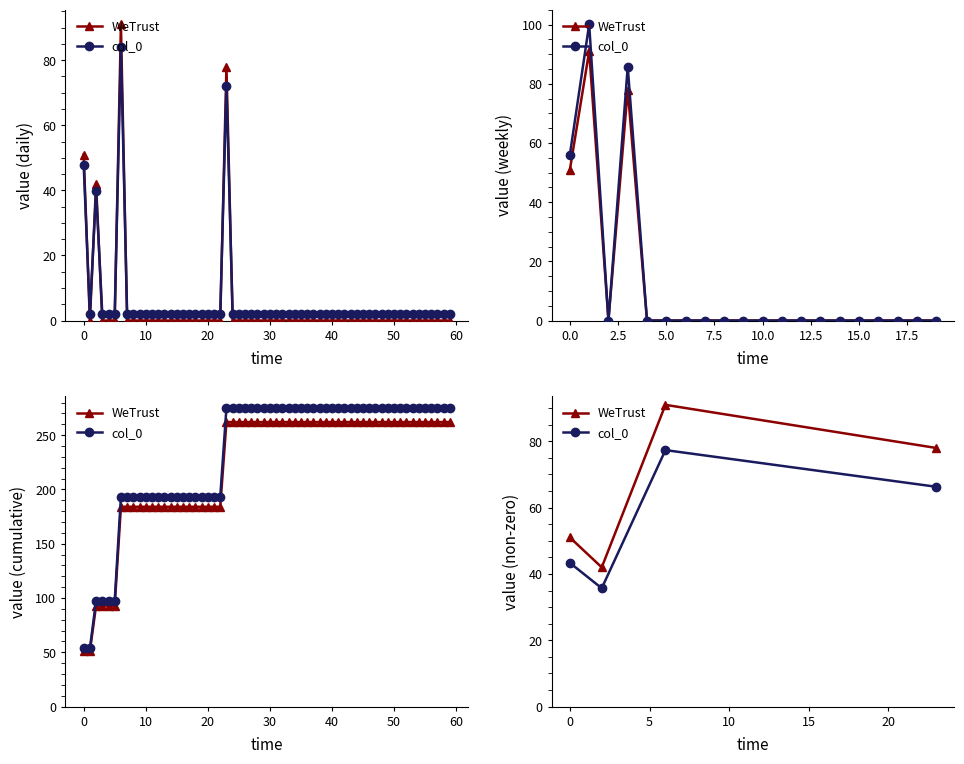

Rank the series by their average value, from highest to lowest.

WeTrust, col_0